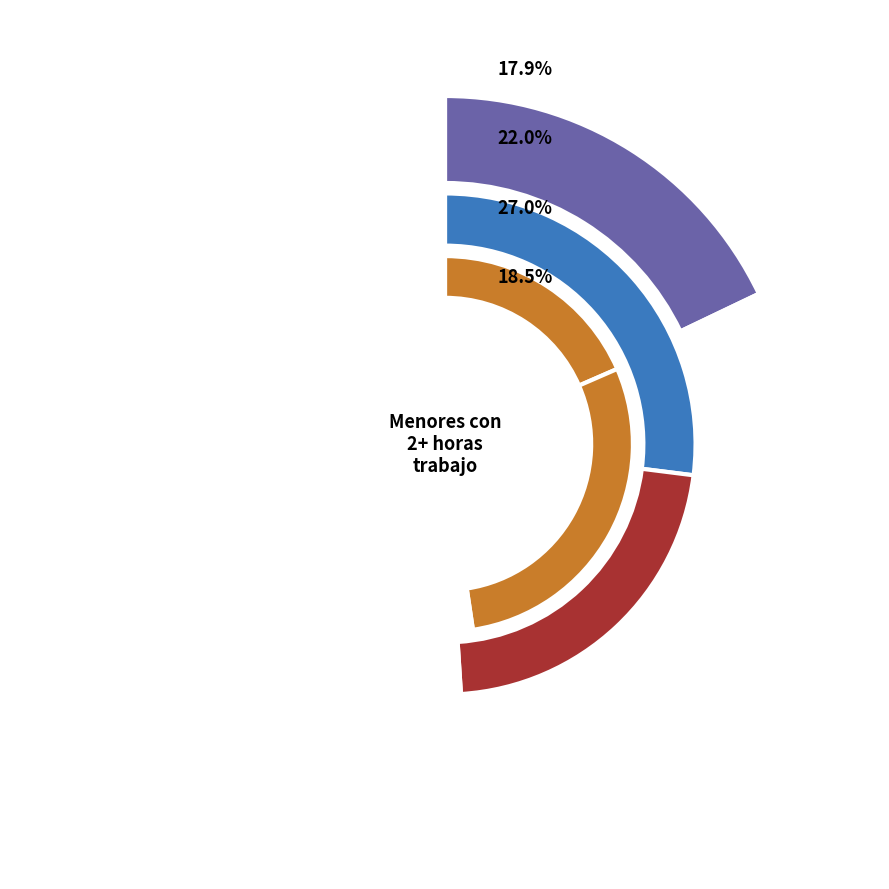

Which category has the biggest portion of the pie?

Grupo VII